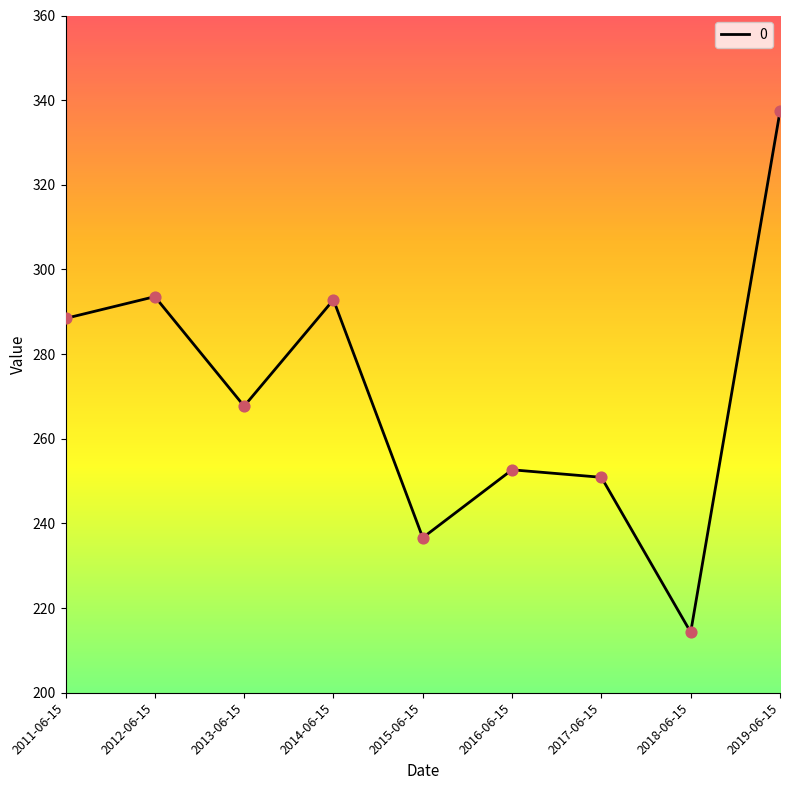

What is the ratio of the value at 2011-06-15 to the value at 2013-06-15?

1.1